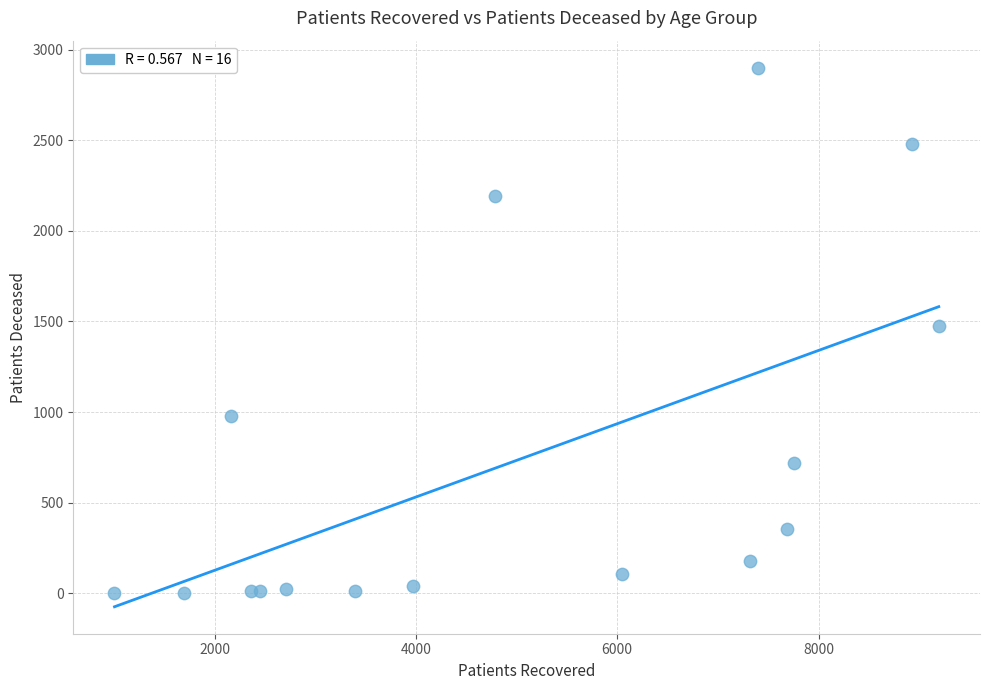

What is the range of X values (max minus min)?

8188